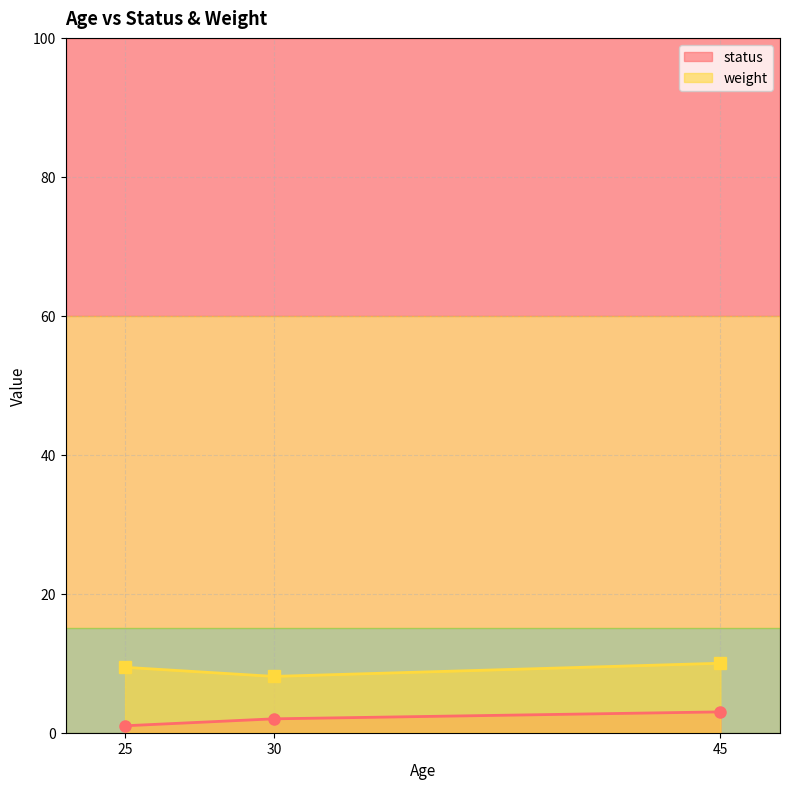

What are all the series names shown in the legend?

status, weight